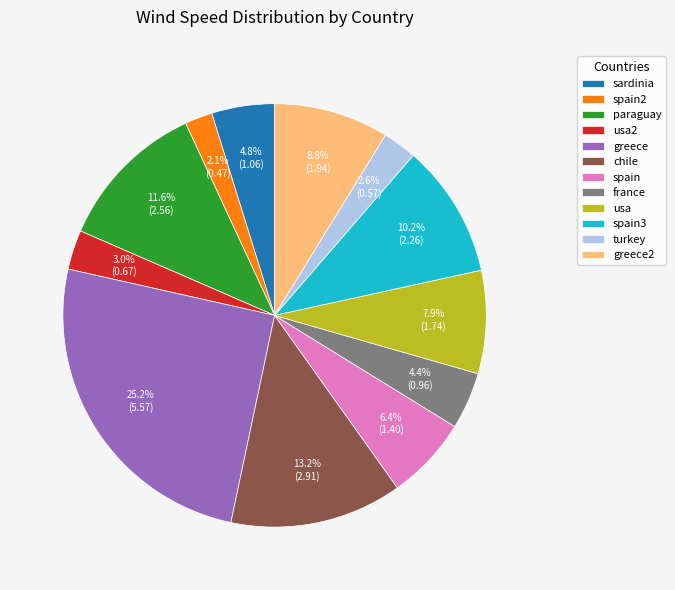

To the nearest percent, what percentage of the pie is greece?

25%